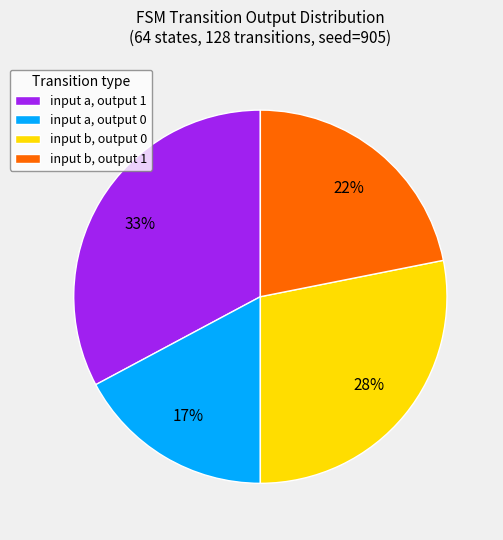

Does any single category account for the majority?

No